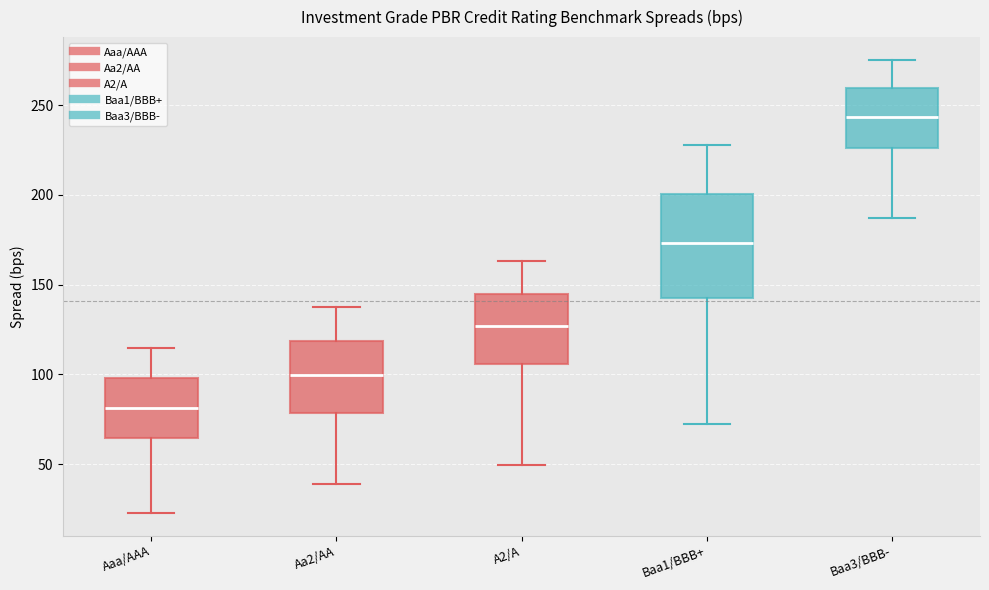

Which box has the lowest median line?

Aaa/AAA